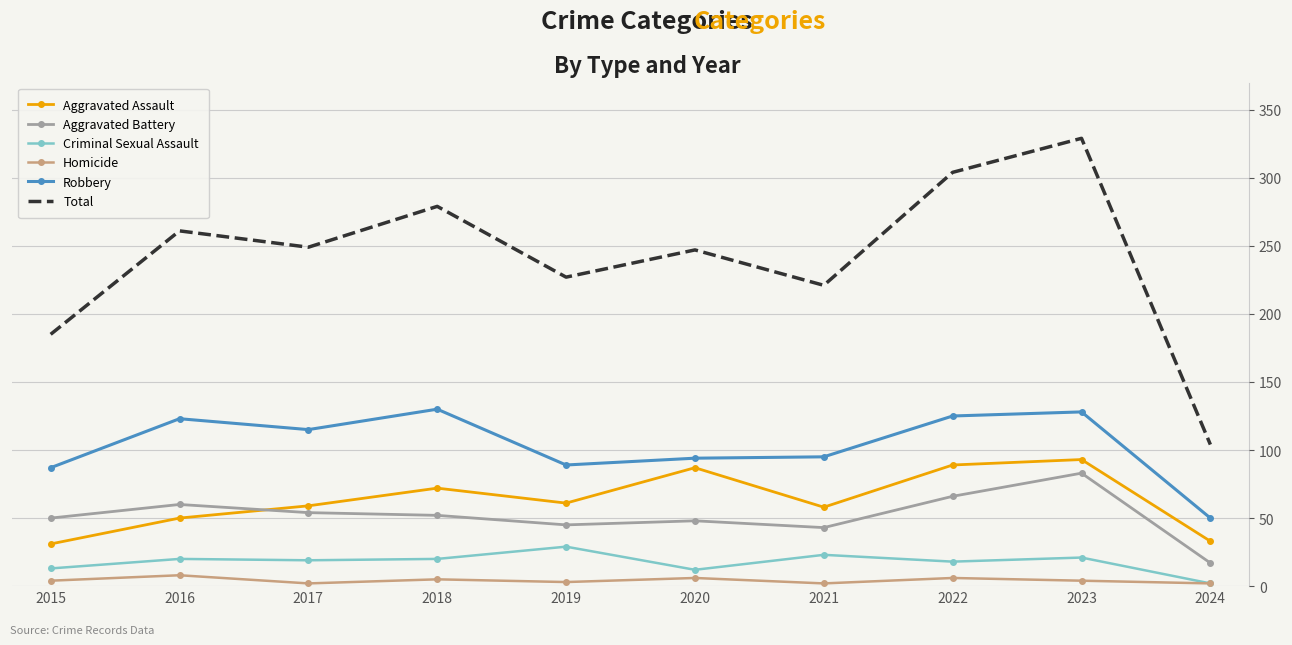

What is the value of the Homicide point at the 1st from the left?

4